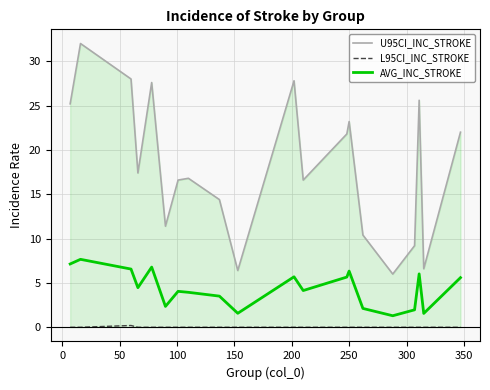

What is the maximum value for AVG_INC_STROKE?

7.7